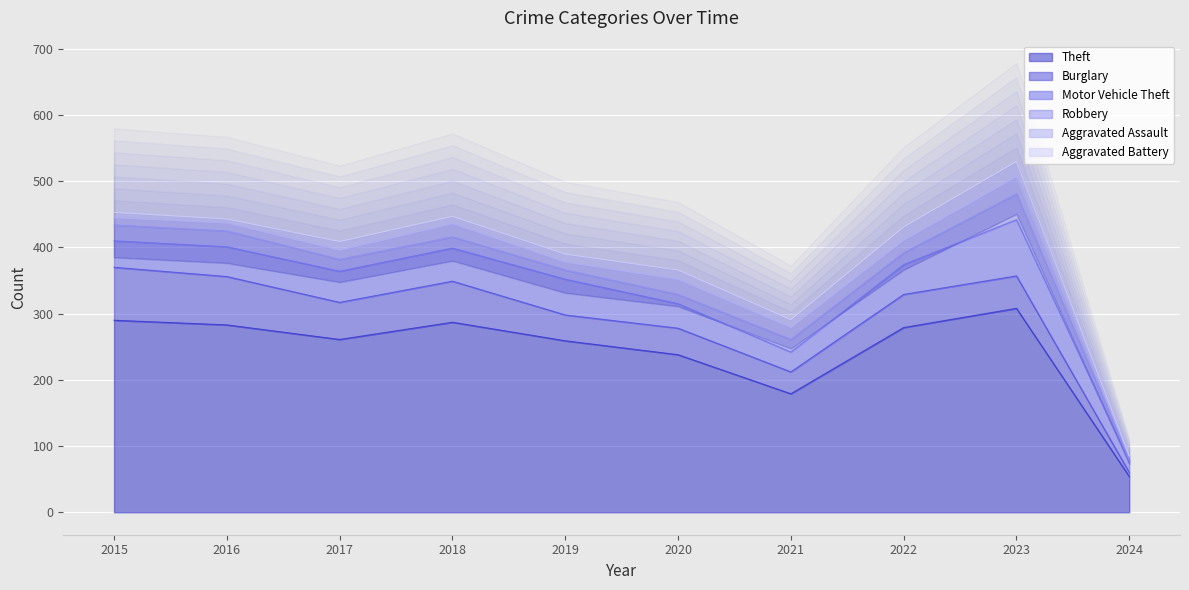

Where does the Aggravated Assault series first go above 18?

2018